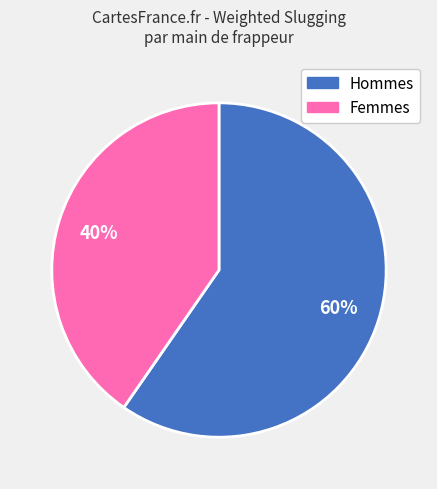

Is there a majority slice in this chart?

Yes